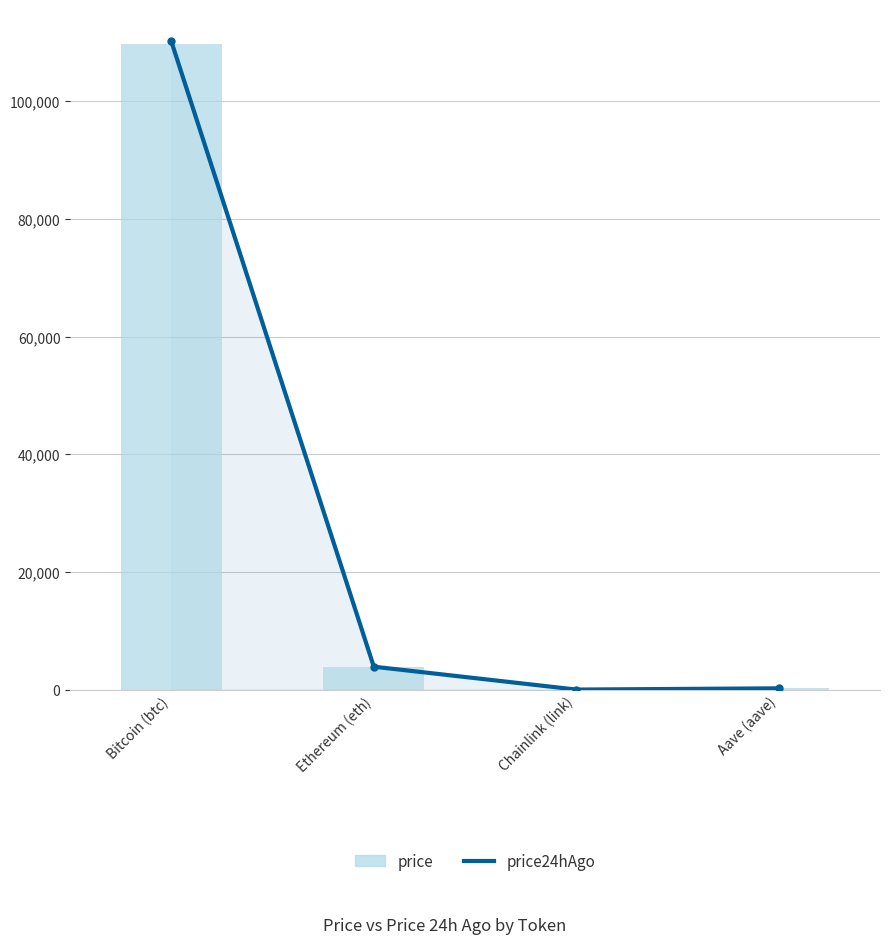

What is the sum of the price values at Chainlink (link) and Ethereum (eth)?

3848.6